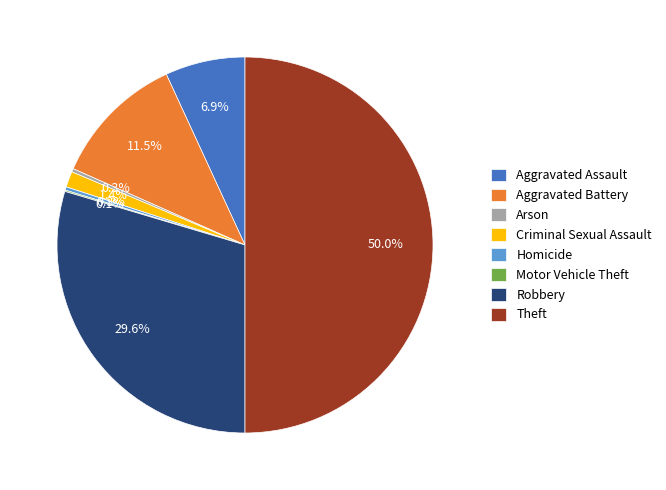

What percentage is NOT represented by Homicide?

99.7%